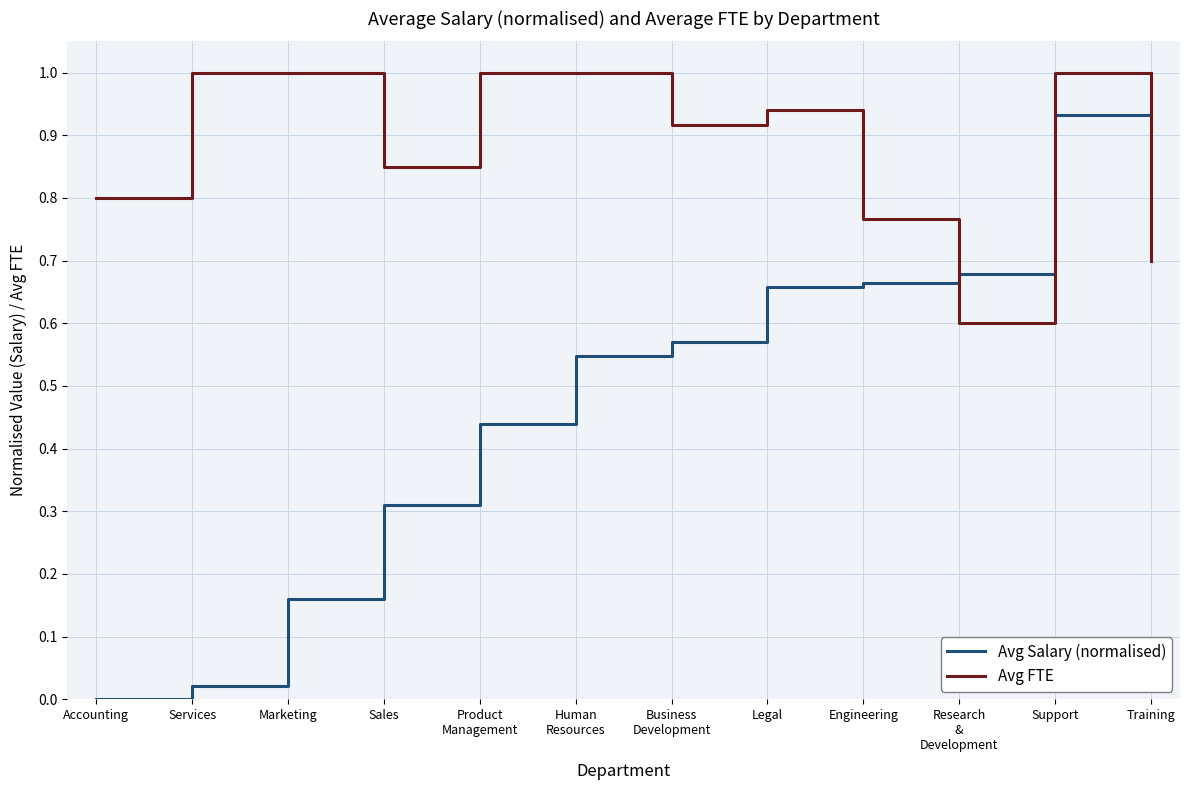

Rank the series by their average value, from lowest to highest.

Avg Salary (normalised), Avg FTE